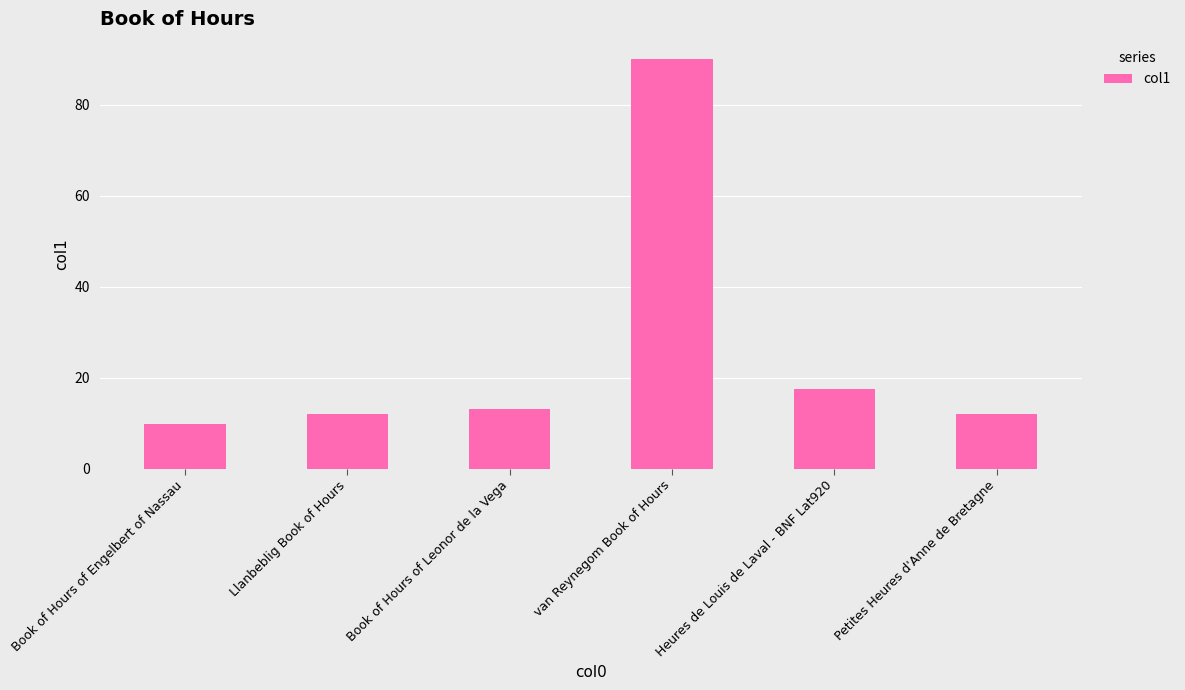

How many data points does each series have?

6